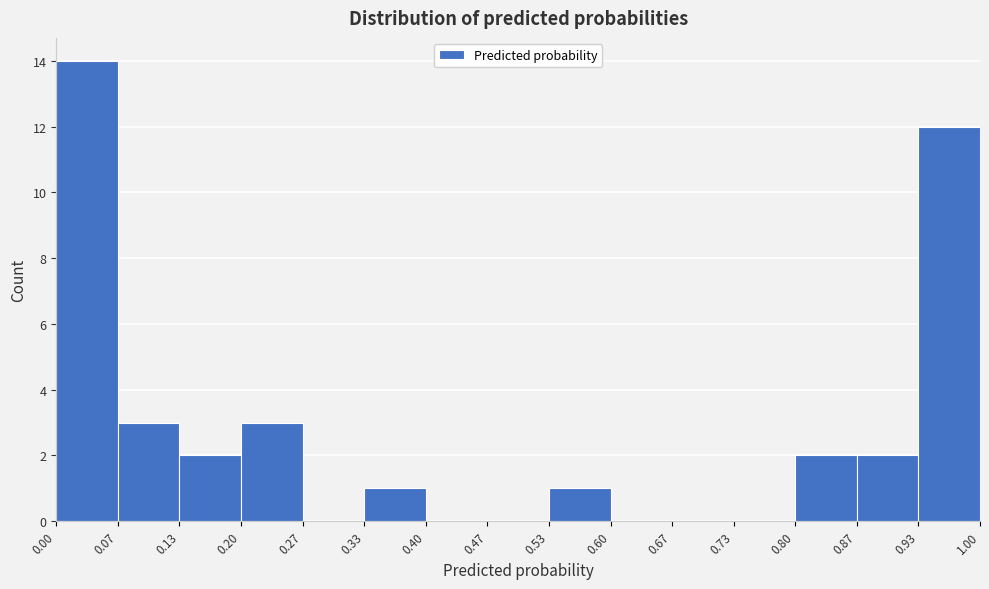

Reading left to right, list every bar in this chart as the range it spans on the x-axis followed by its height. The values are not printed on the chart, so give them approximately, as read against the axis.

0.00 to 0.07: 14
0.07 to 0.13: 3
0.13 to 0.20: 2
0.20 to 0.27: 3
0.27 to 0.33: 0
0.33 to 0.40: 1
0.40 to 0.47: 0
0.47 to 0.53: 0
0.53 to 0.60: 1
0.60 to 0.67: 0
0.67 to 0.73: 0
0.73 to 0.80: 0
0.80 to 0.87: 2
0.87 to 0.93: 2
0.93 to 1.00: 12